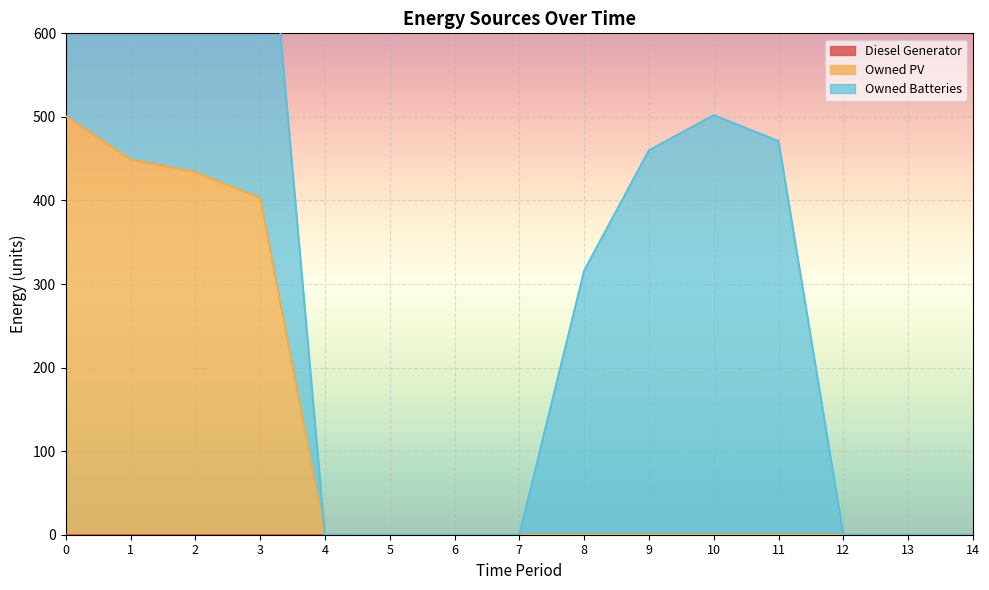

Between 1 and 9, which is larger?

1